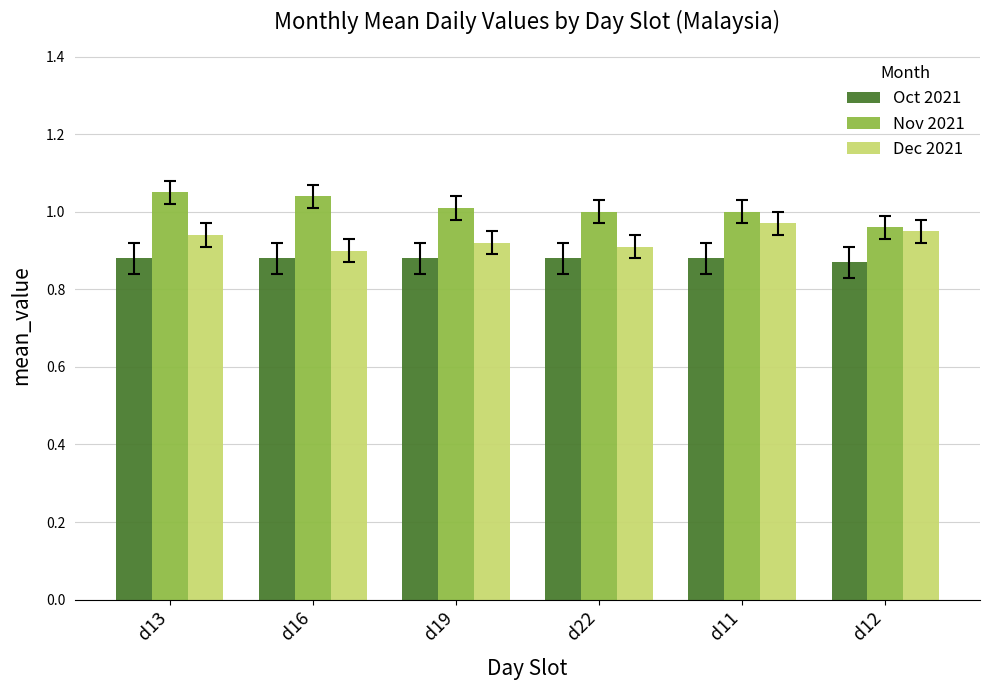

Is the value of Dec 2021 at d22 greater than the value of Oct 2021 at d19?

Yes